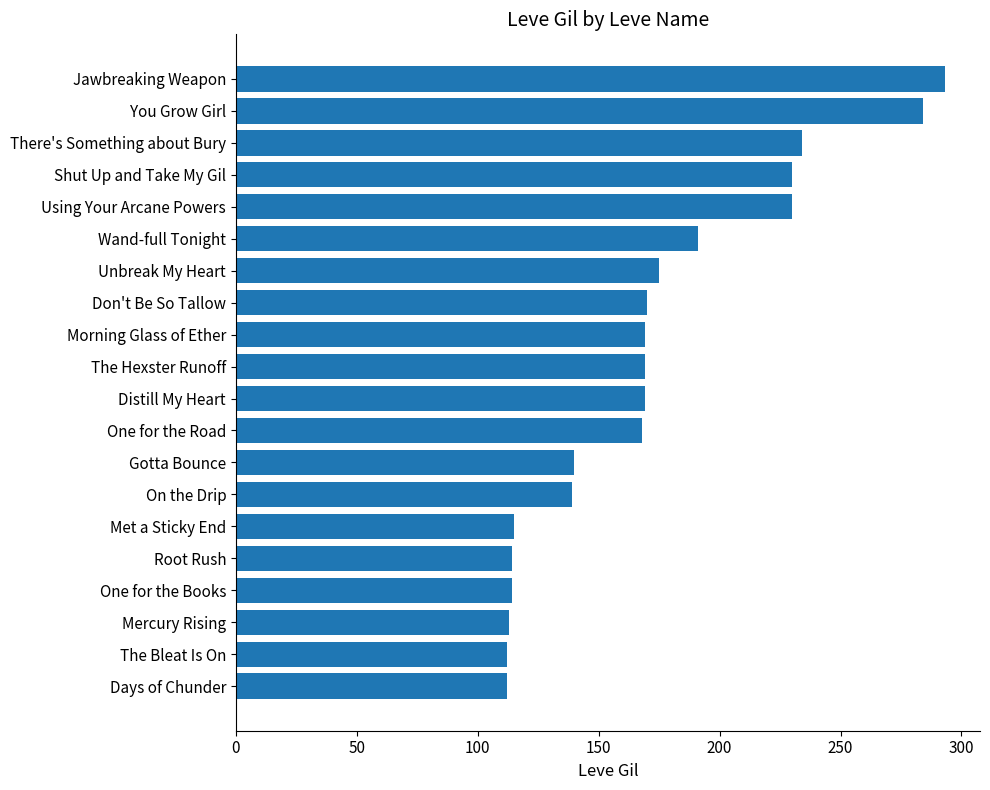

The value at Jawbreaking Weapon is 293. True or false?

True